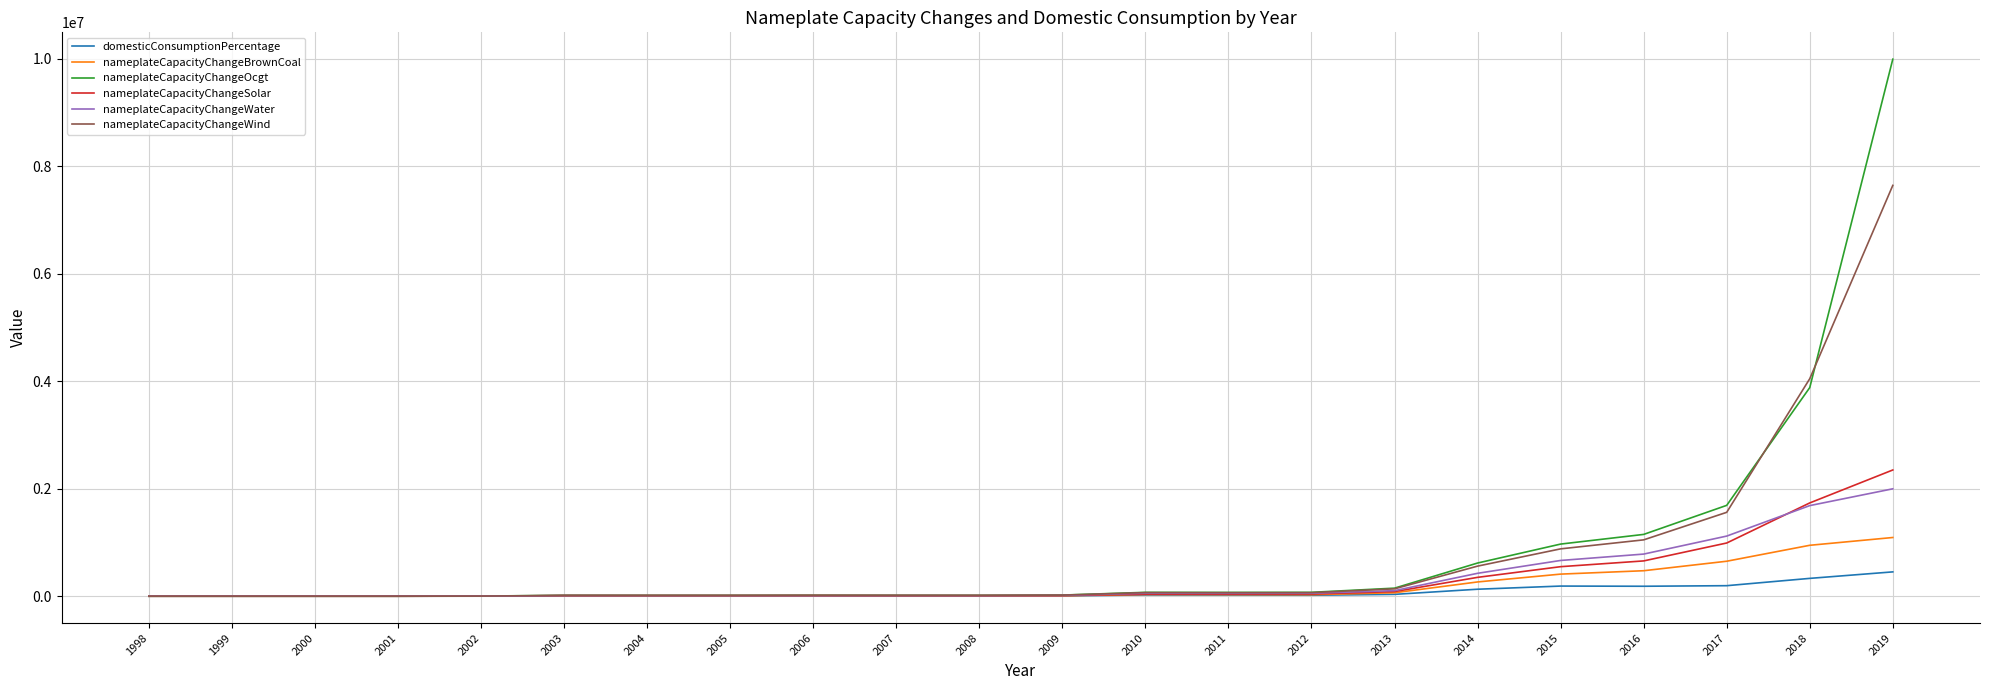

At which category is the sum across all series the highest?

2019